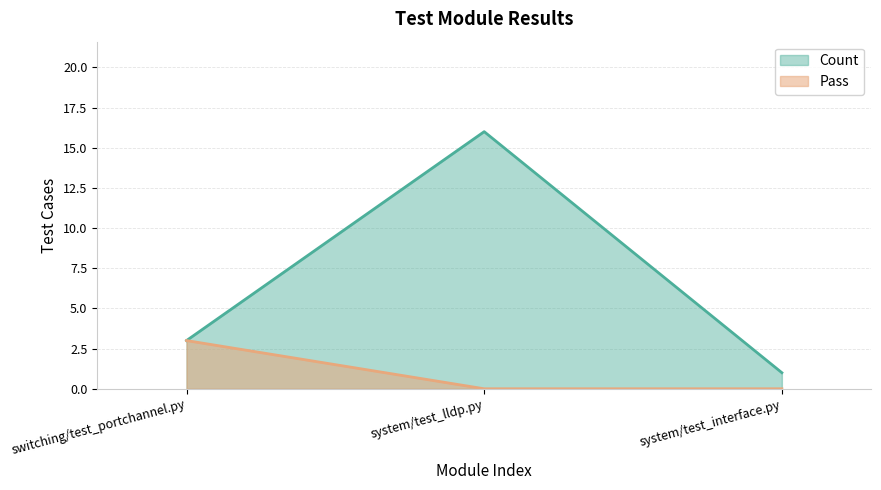

What value does the Count series have at system/test_lldp.py?

16